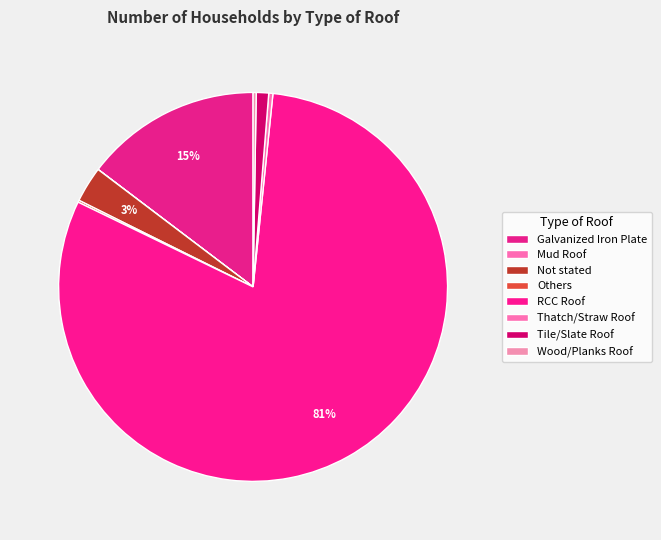

What is the smallest slice in the pie chart?

Mud Roof